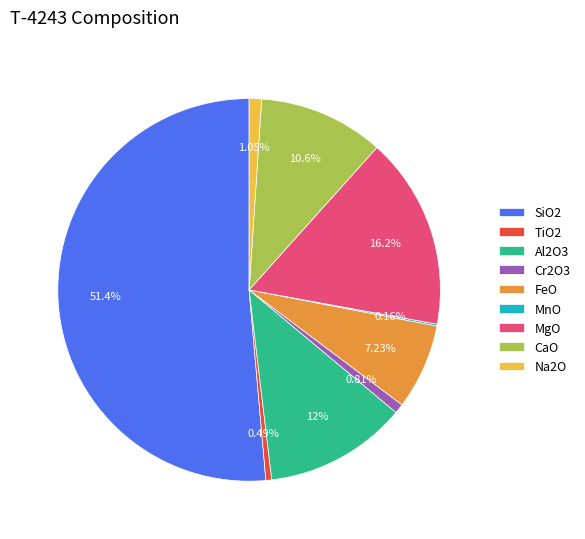

Between FeO and TiO2, which is larger?

FeO